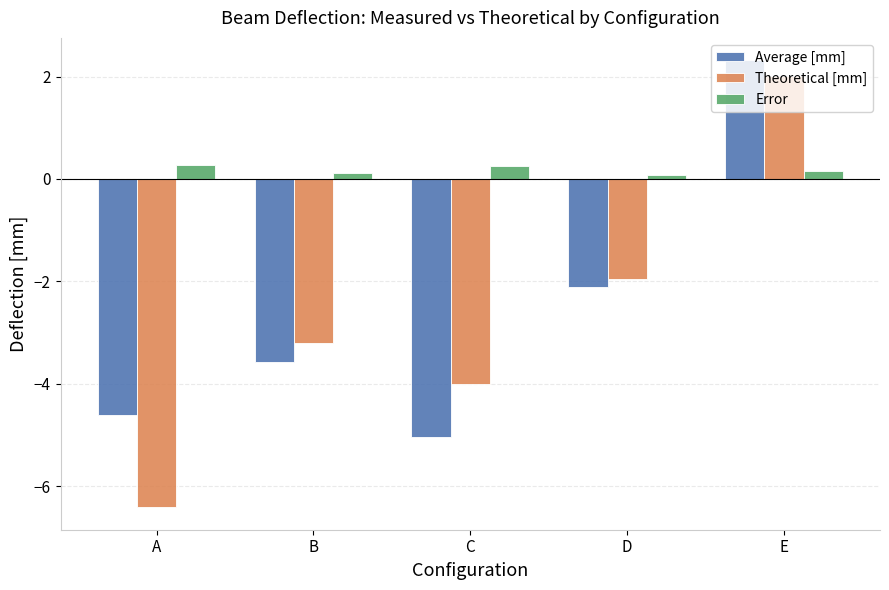

How many data points in Theoretical [mm] are above -3?

2